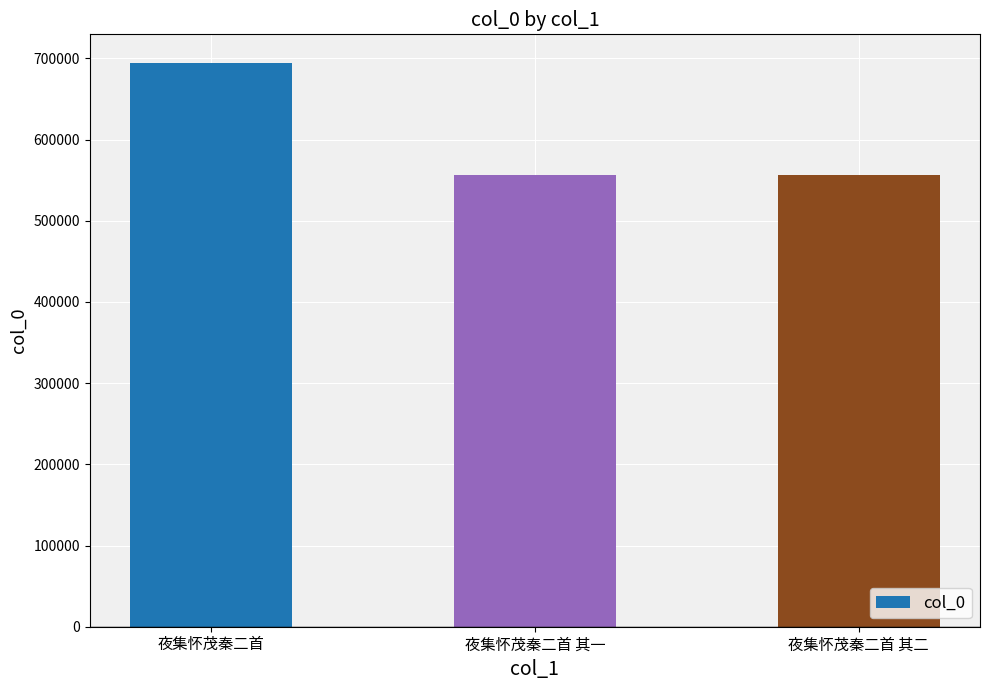

What is the value of the 2nd bar from the left?

556861